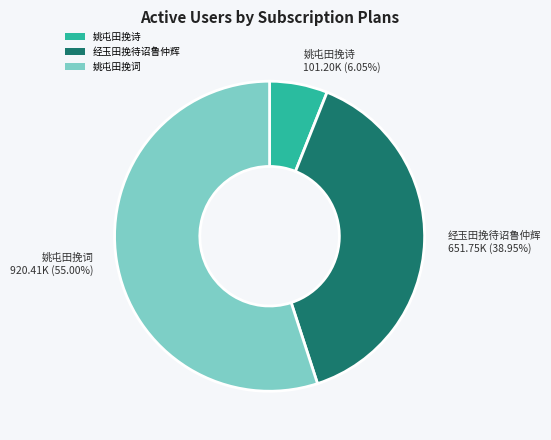

Rank the categories by value from lowest to highest.

姚屯田挽诗, 经玉田挽待诏鲁仲辉, 姚屯田挽词